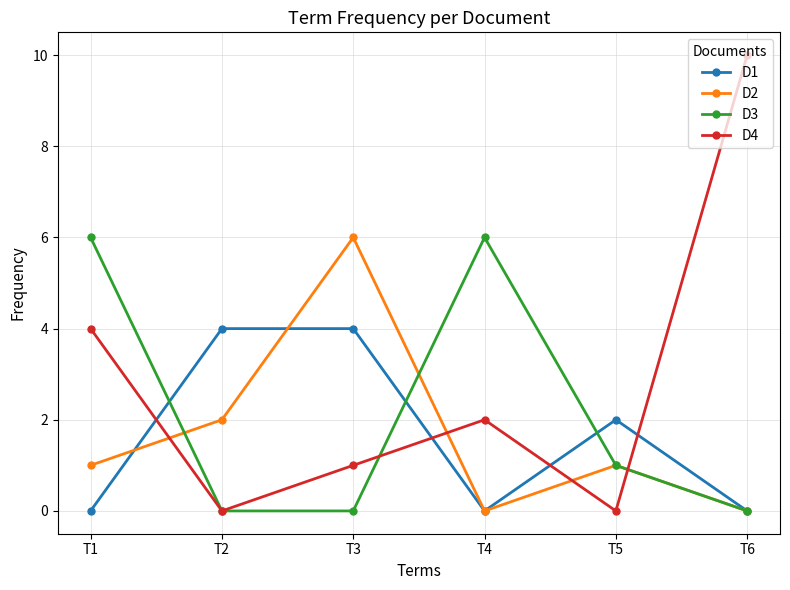

What is the value of the D3 point at the 5th from the left?

1